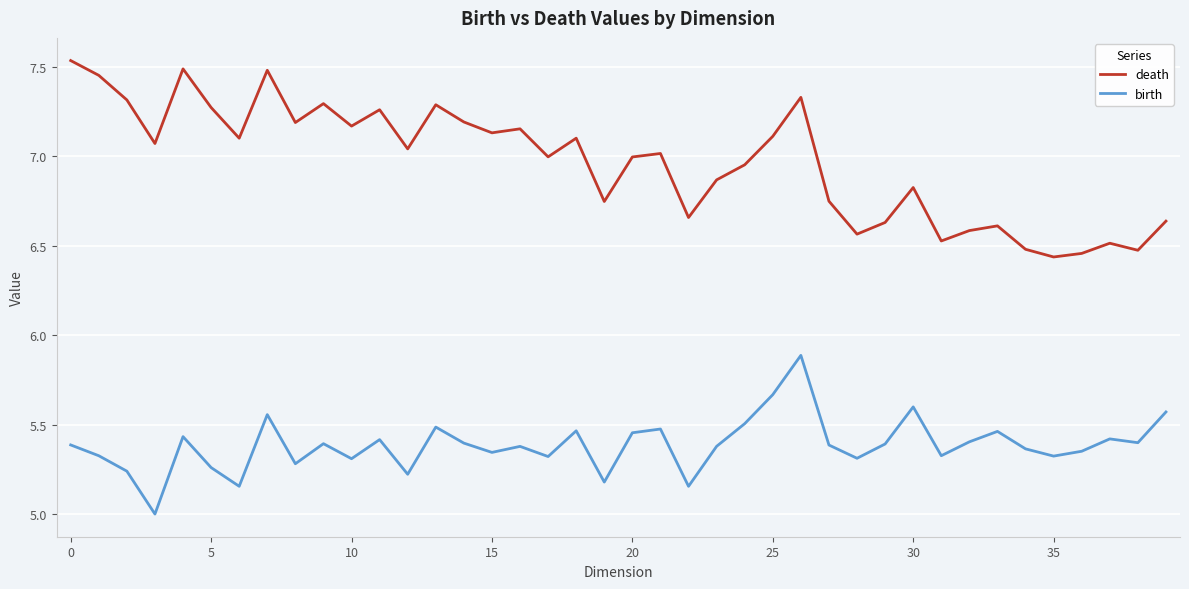

Which series has the largest range (max minus min)?

death